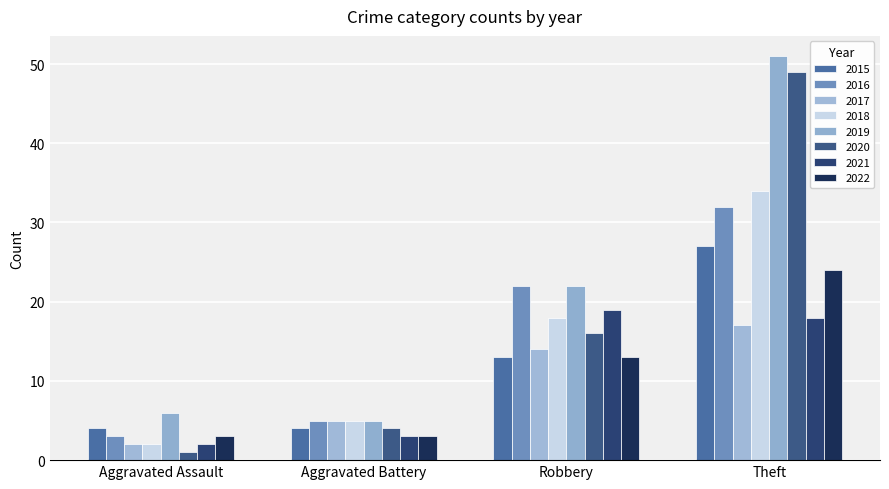

Are the bars horizontal?

No